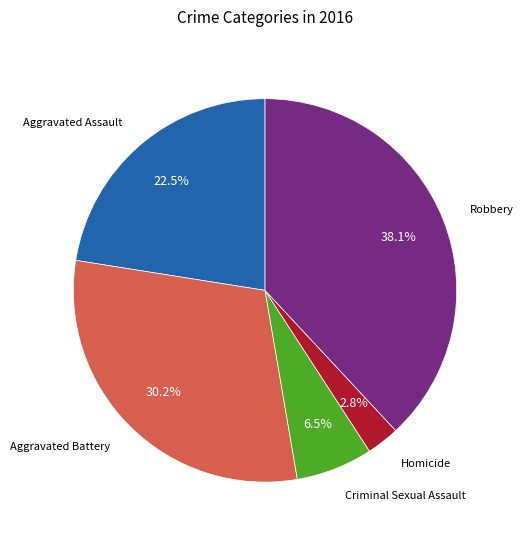

To the nearest percent, what is the difference between the largest and smallest slice percentages?

35%